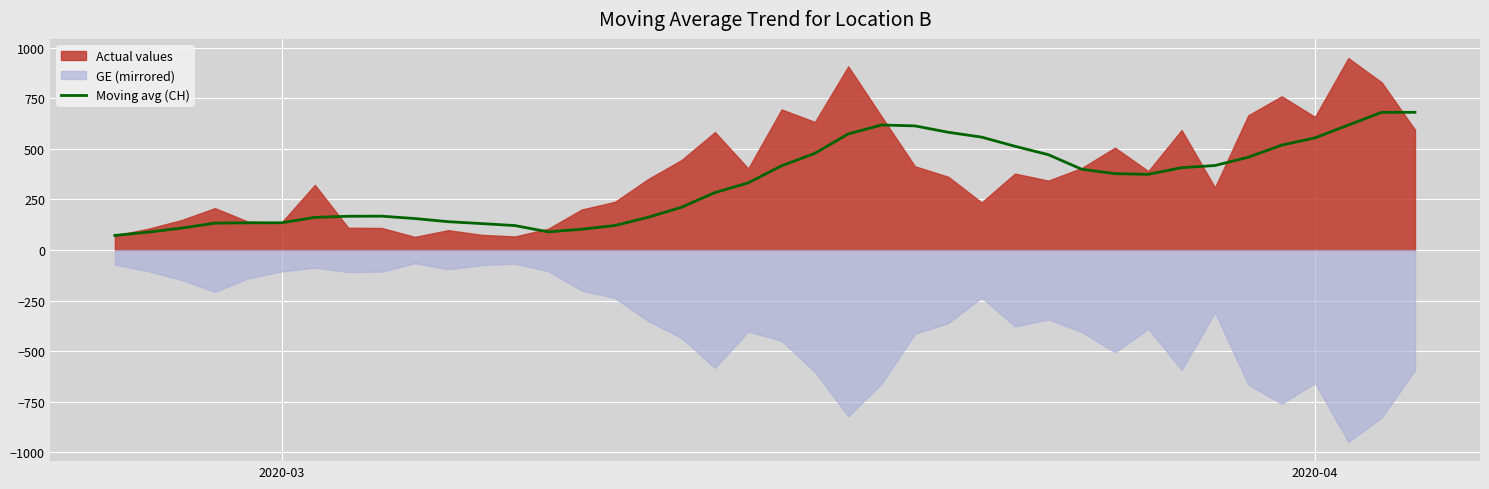

What is the maximum value for Moving avg (CH)?

680.9